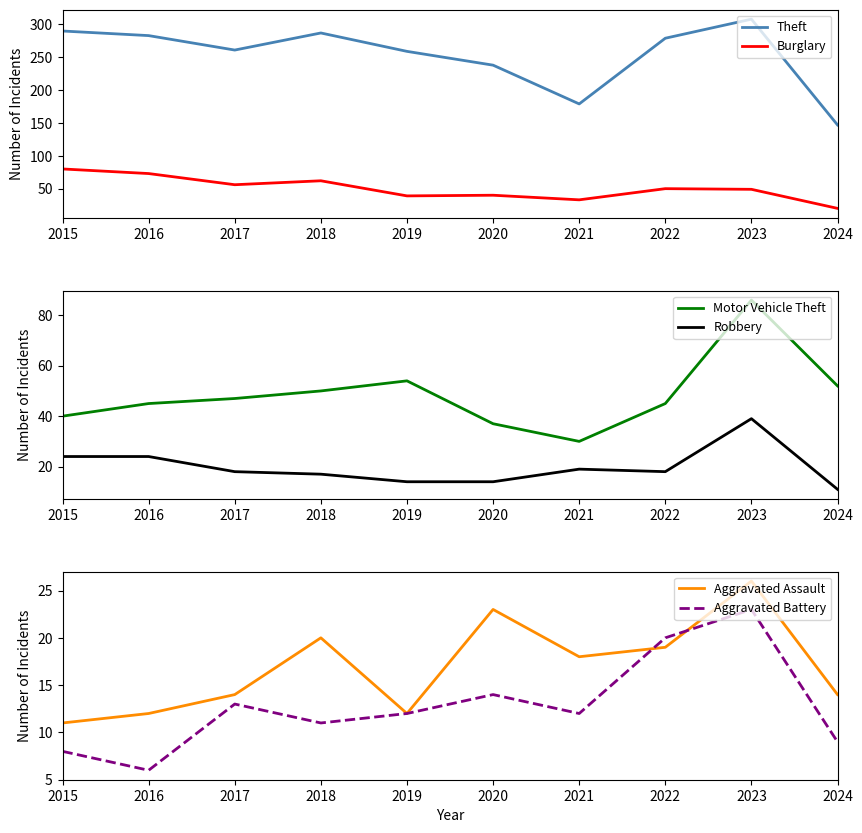

What is the approximate value of Motor Vehicle Theft at 2024, to the nearest 5?

50